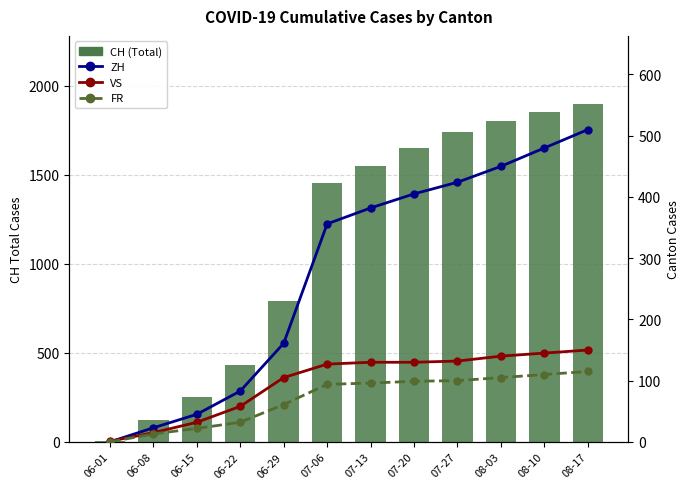

Which category has the lowest value in the ZH series?

06-01